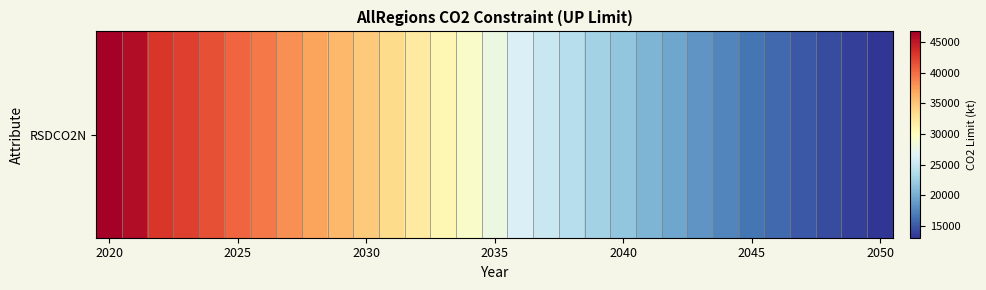

Which label corresponds to the largest value in the chart?

2020